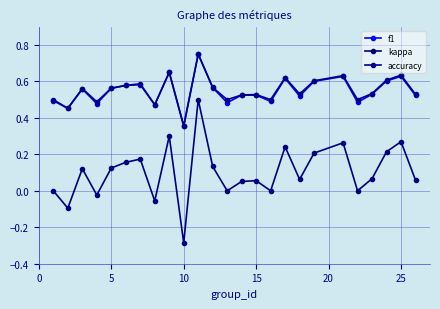

True or false: kappa has more than 1 points higher than both neighbors.

True